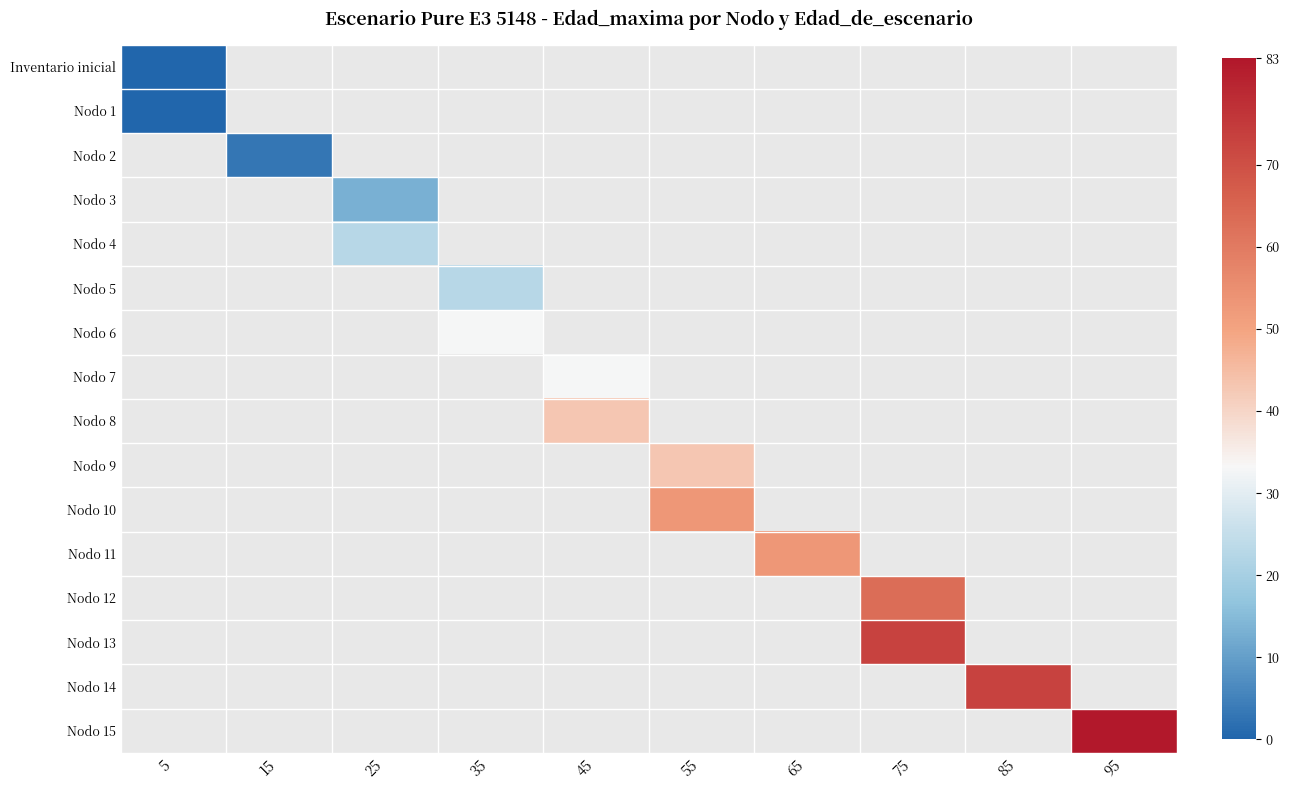

Which category has the highest value across all series?

95